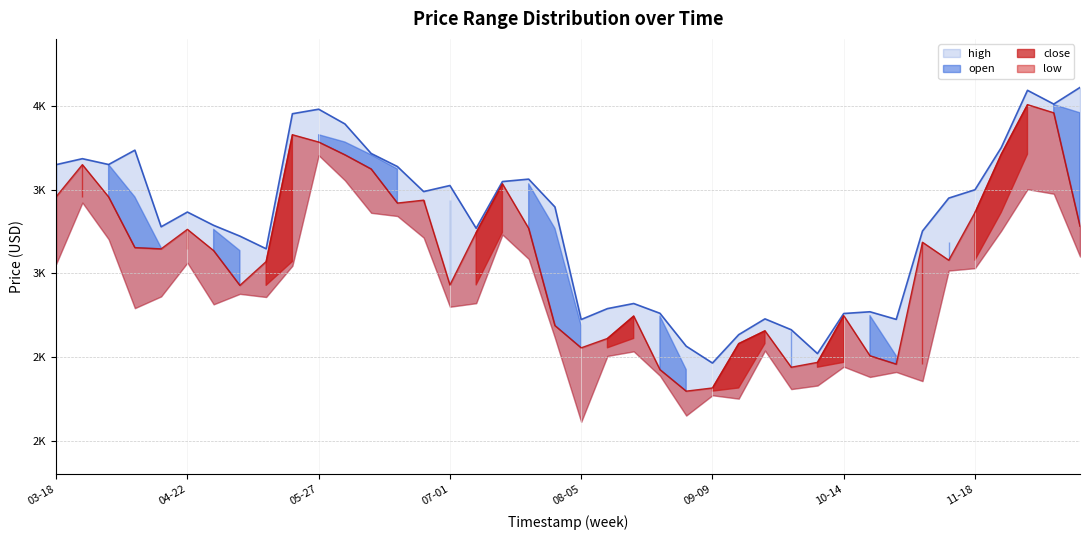

Which series has the largest total across all categories?

high